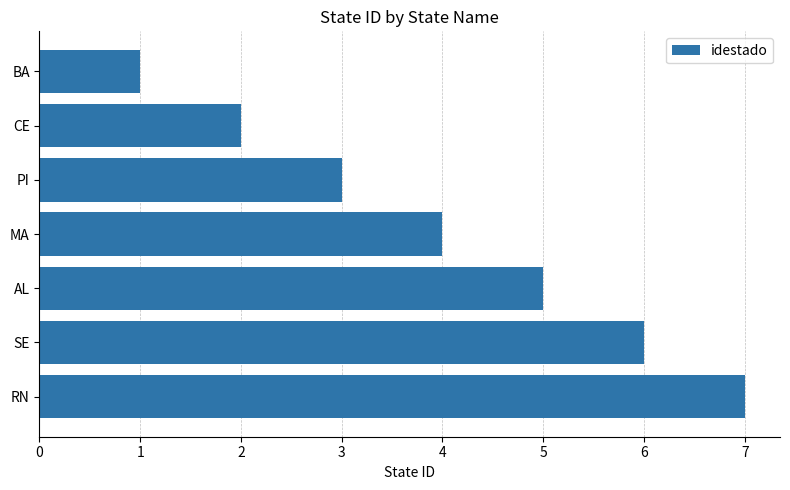

Where is the data nearest to the value 4?

MA